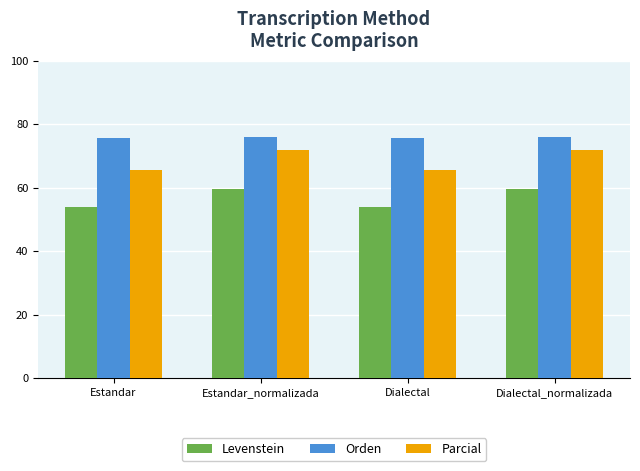

What is the label of the 2nd bar from the right?

Dialectal